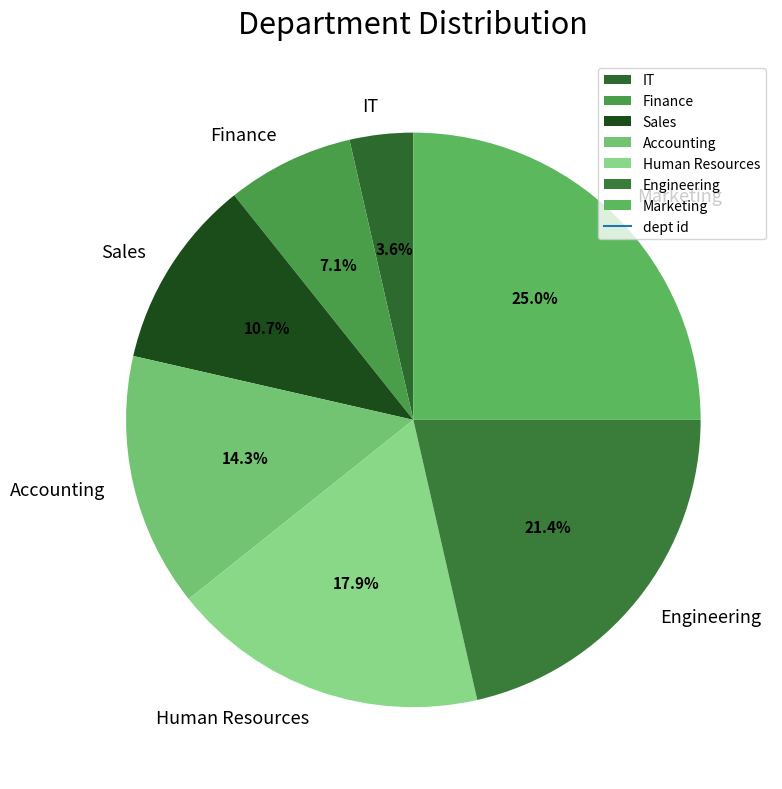

How many slices are in this pie chart?

7